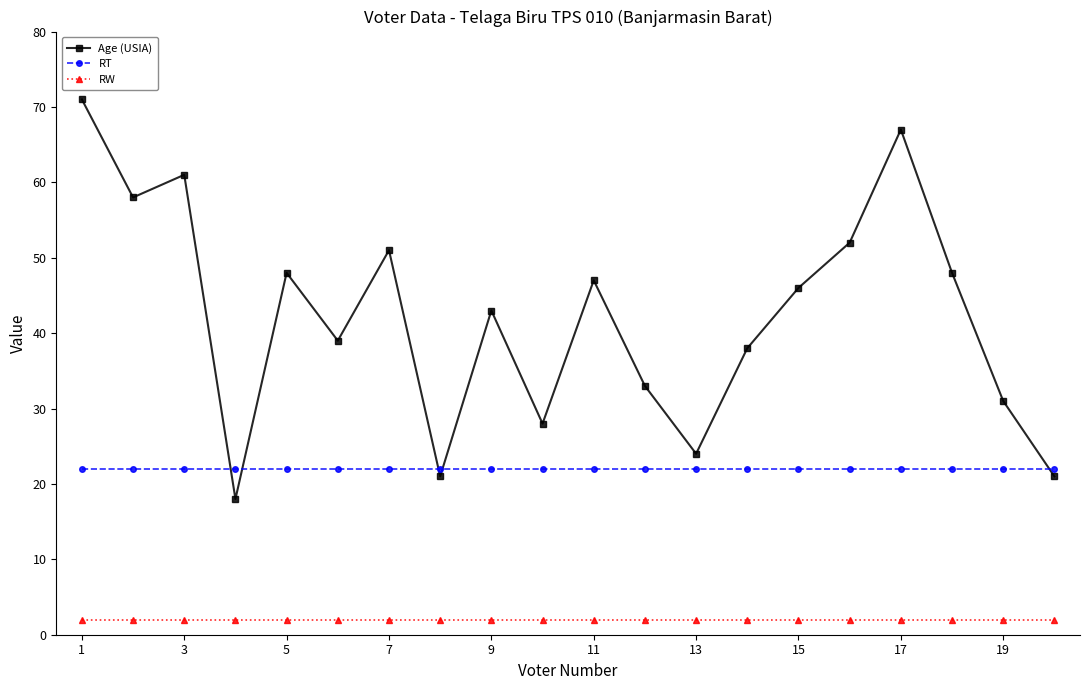

What is the value of the Age (USIA) point at the 12th from the left?

33